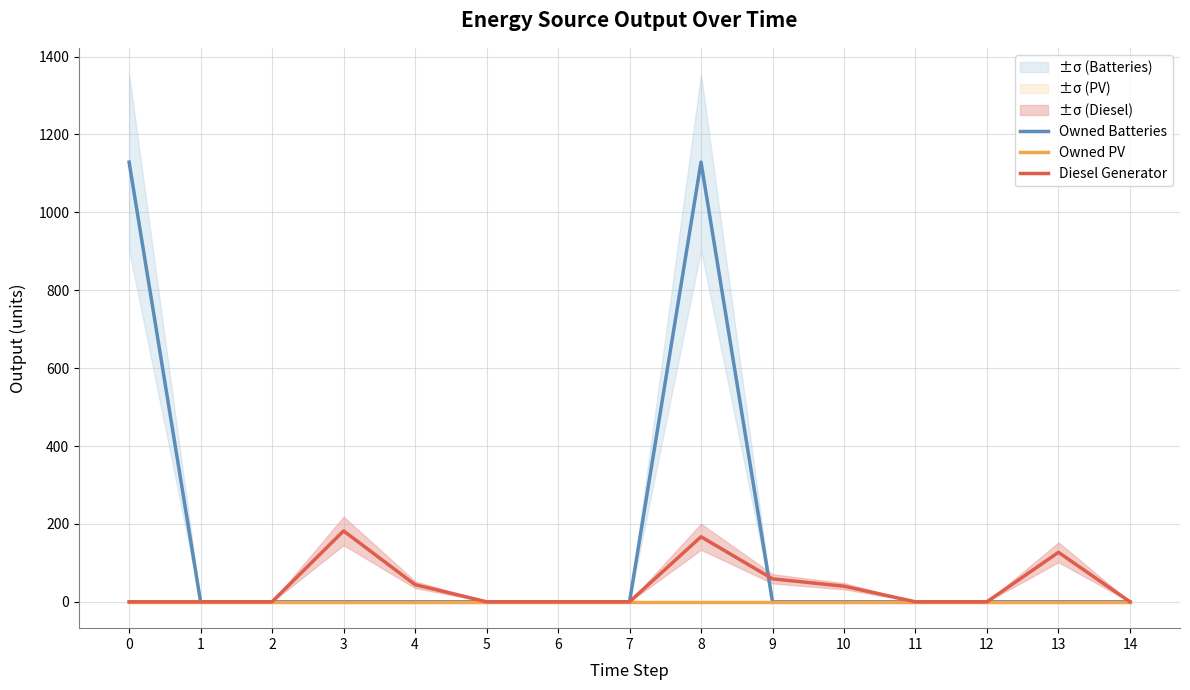

Is the value of Owned PV at 4 greater than the value of Owned Batteries at 3?

No